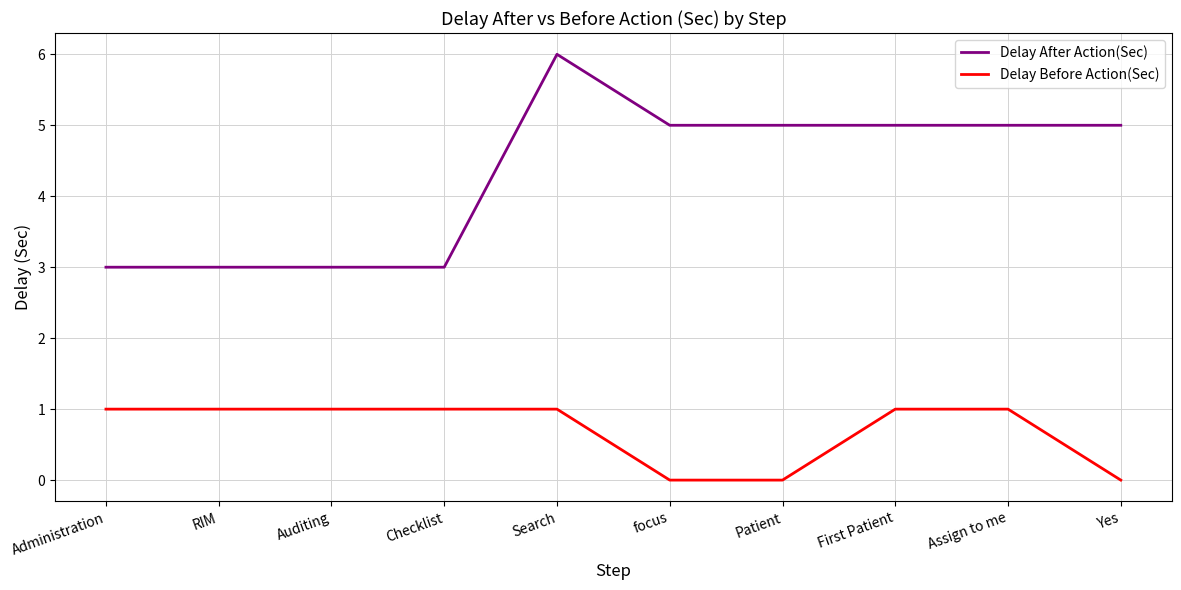

At Search, list the series in order from smallest to largest.

Delay Before Action(Sec), Delay After Action(Sec)